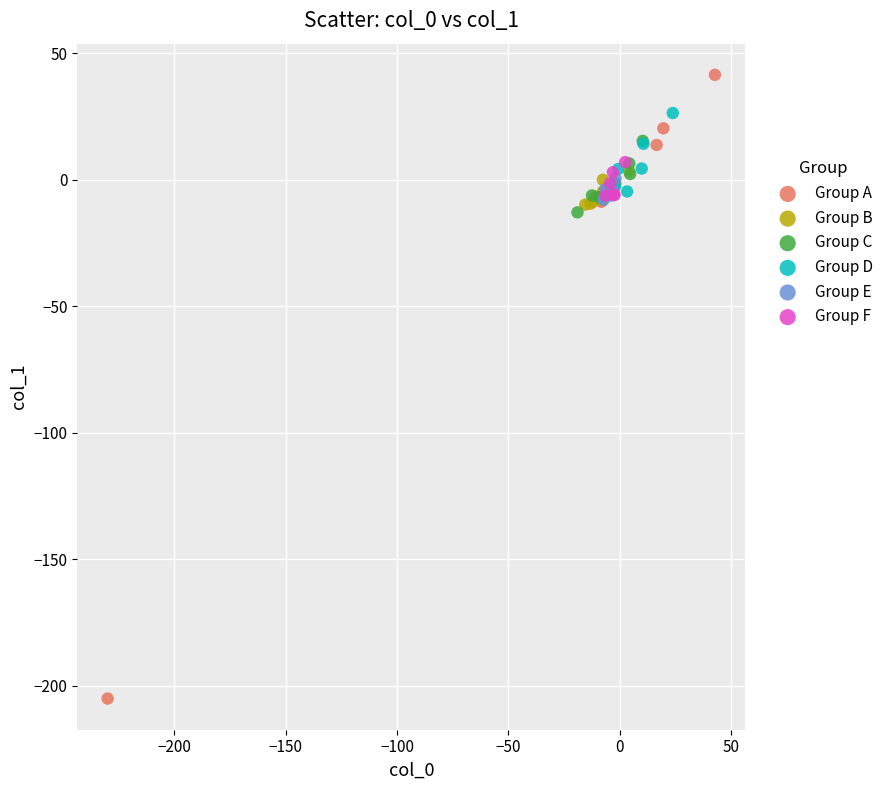

Which series reaches the maximum Y coordinate?

Group A